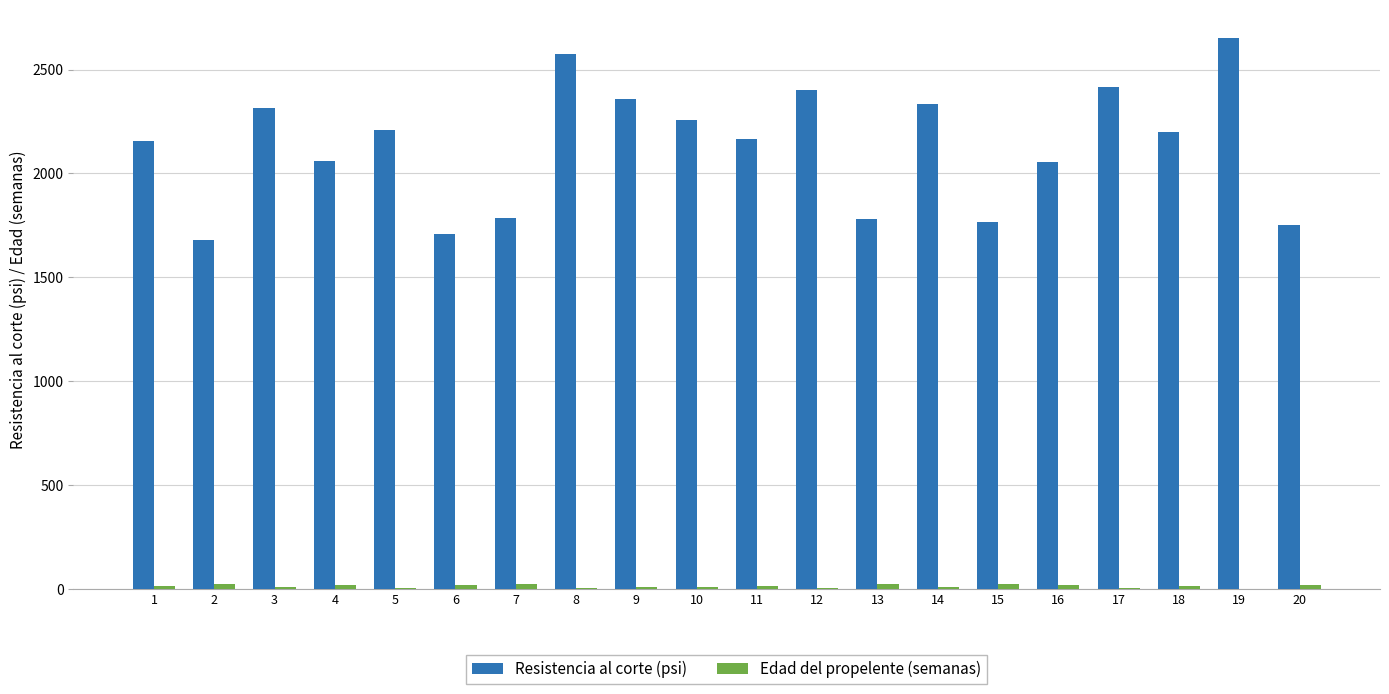

How many data points in Resistencia al corte (psi) are above 2200?

10